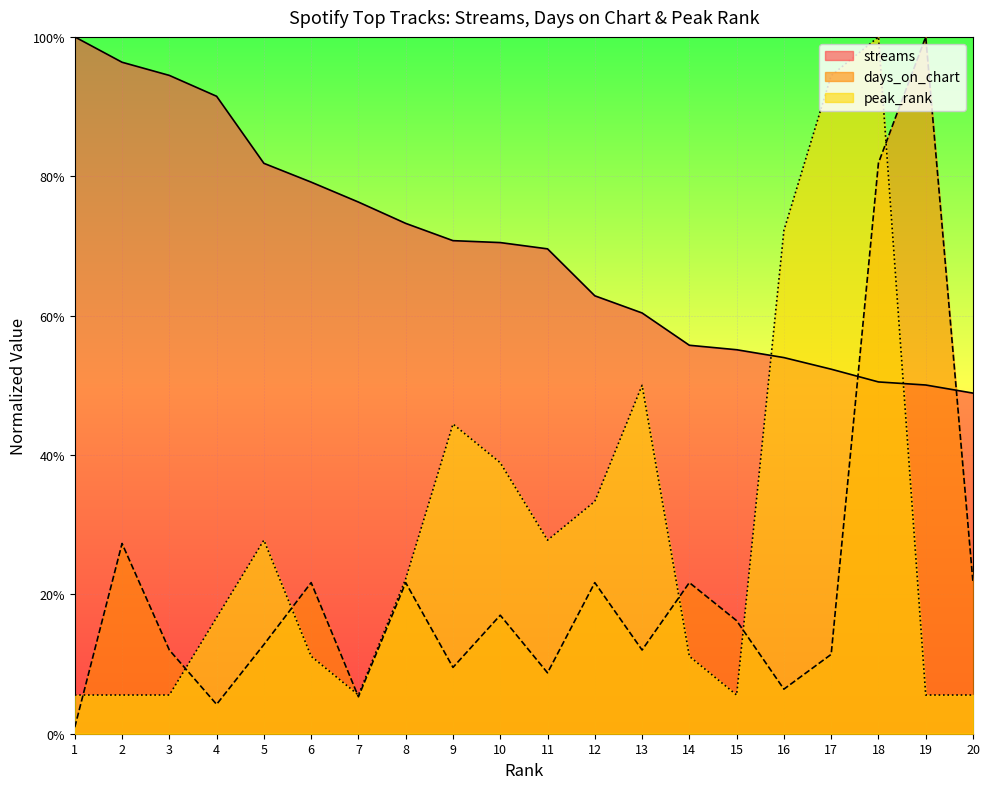

How many distinct data groups are displayed?

3